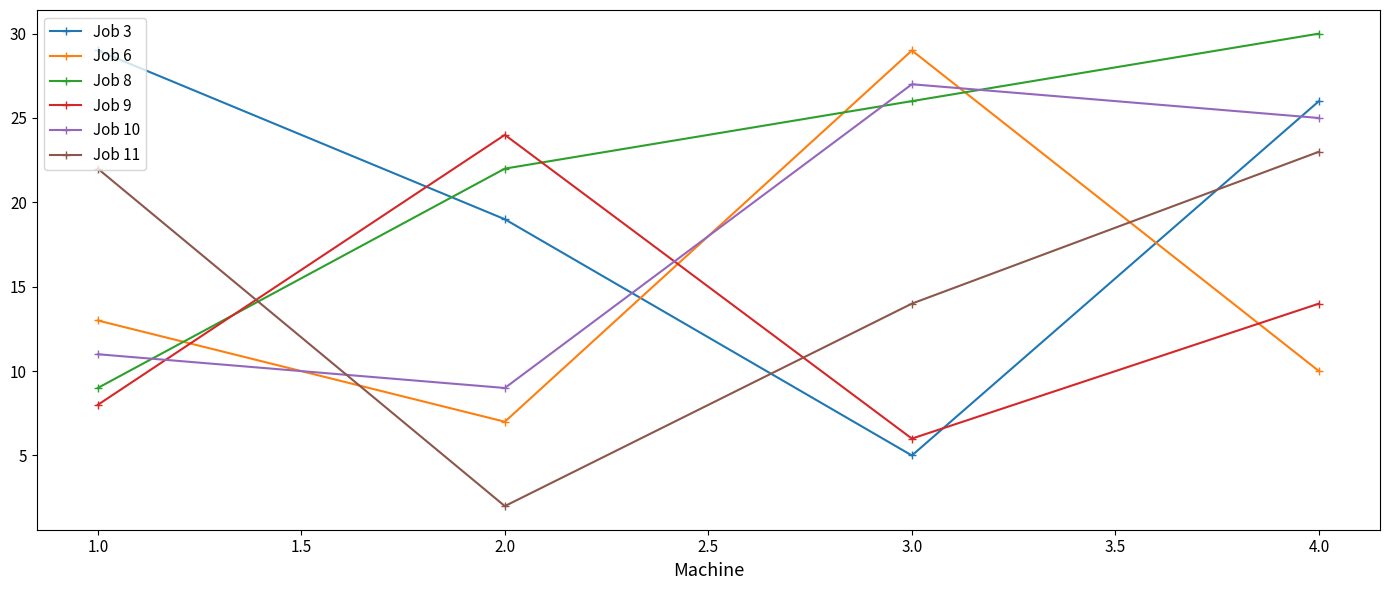

How many categories are shown in the chart?

4